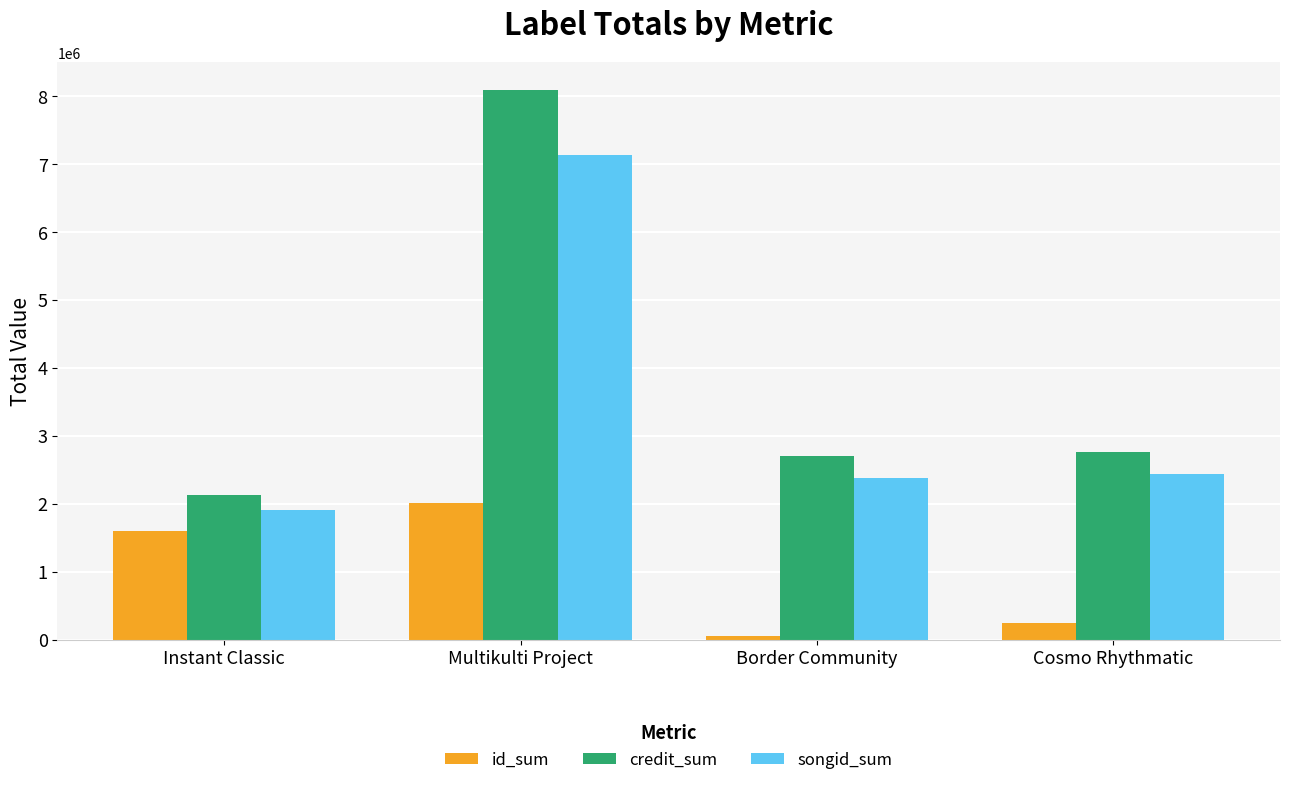

How many values in the songid_sum series are below 2442752?

2